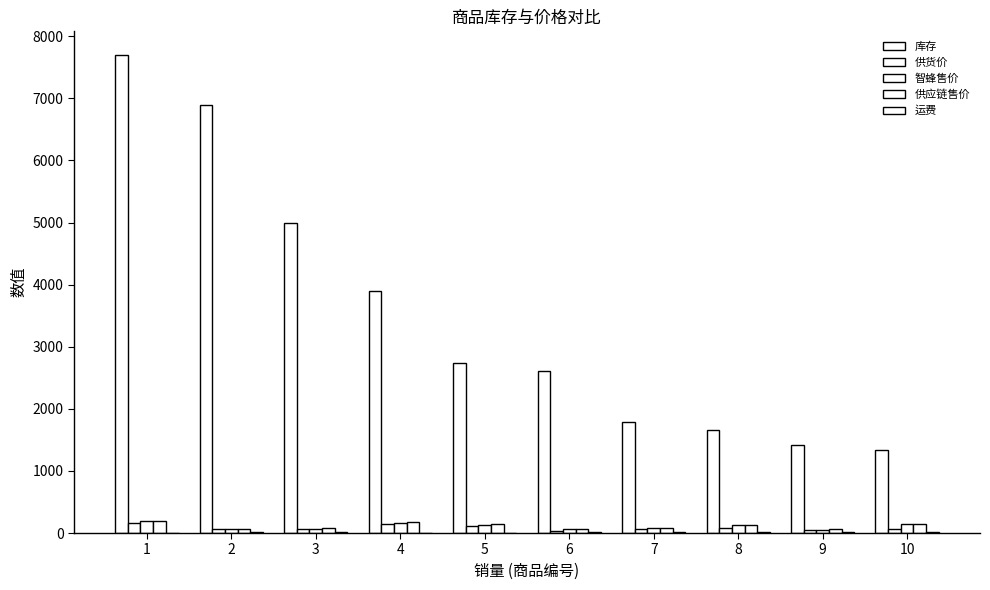

How many groups of bars are there?

10